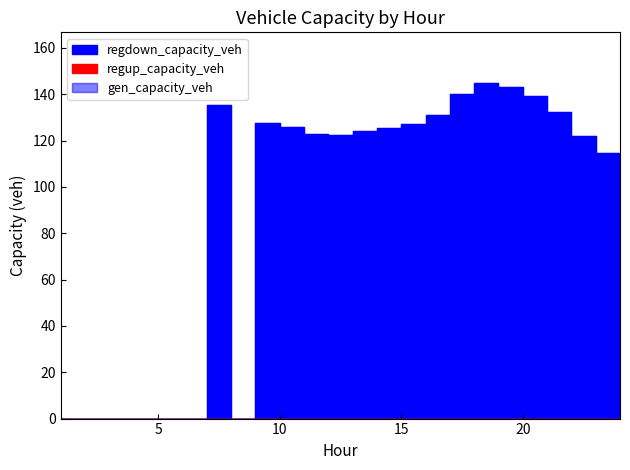

List the series in order of their peak value, highest first.

regdown_capacity_veh, gen_capacity_veh, regup_capacity_veh